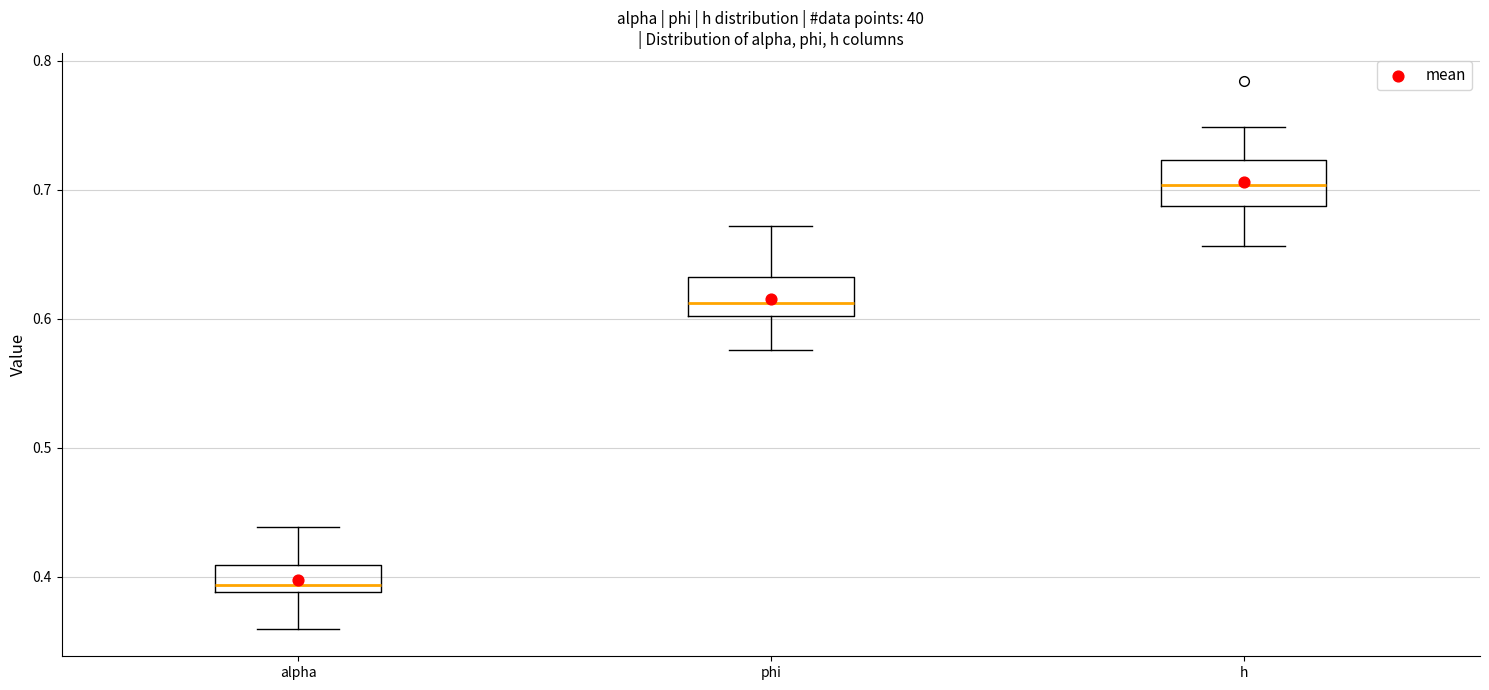

Which box has the lowest median line?

alpha